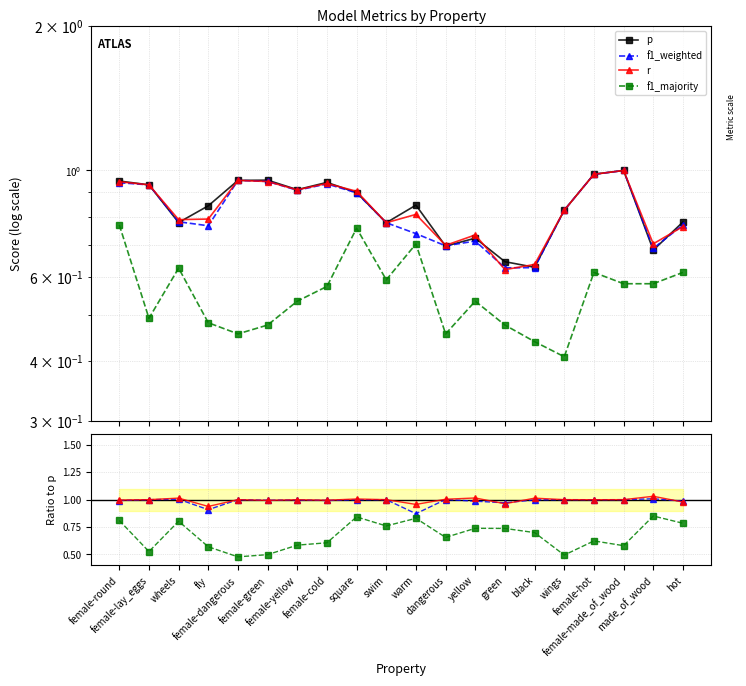

What position from the left is dangerous?

12